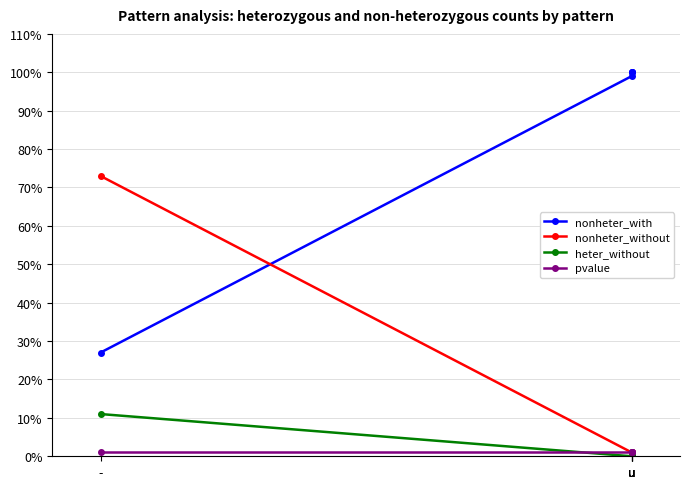

Count the number of categories in the chart.

5